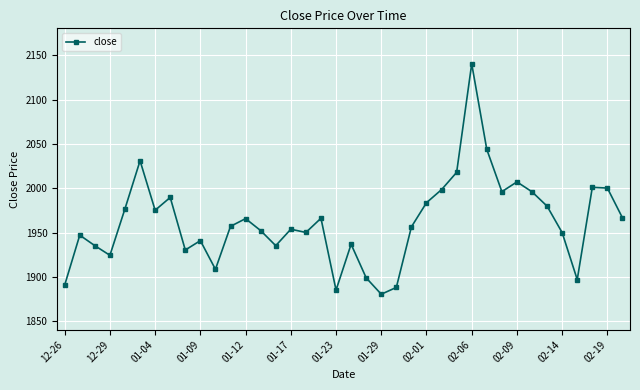

How many points are higher than both their immediate neighbors (excluding endpoints)?

11